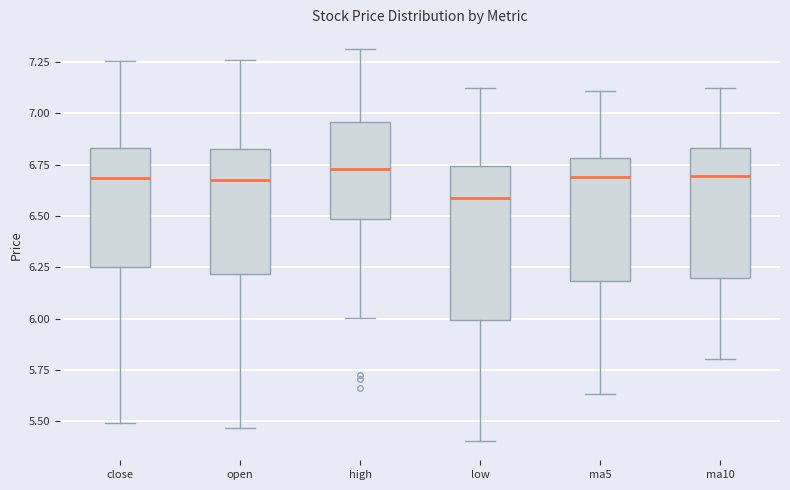

Where is the lower edge of the box for low on the y-axis? The values are not printed on the chart, so give them approximately, as read against the axis.

6.00